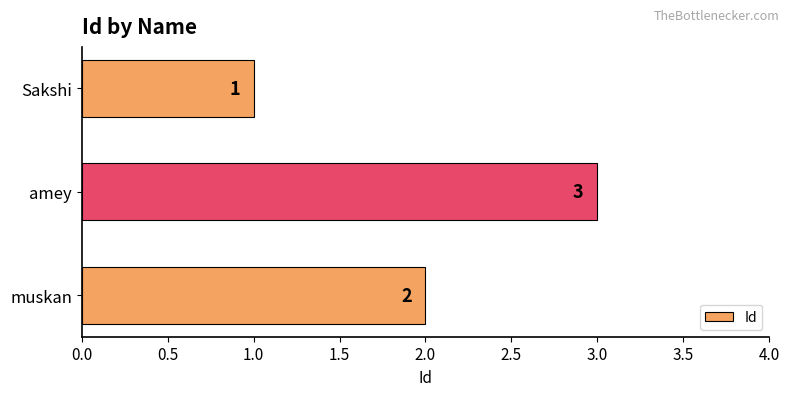

Is it true that the value at Sakshi is 1?

True